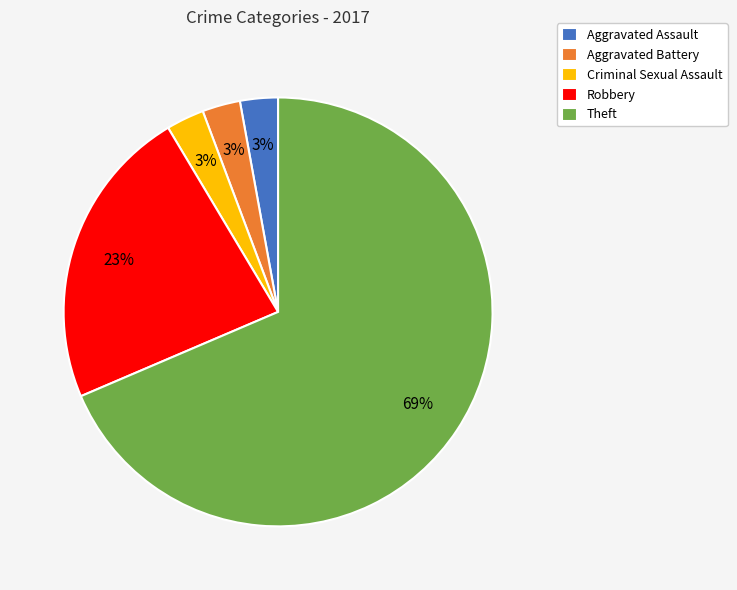

What percentage is the Robbery slice, to the nearest percent?

23%